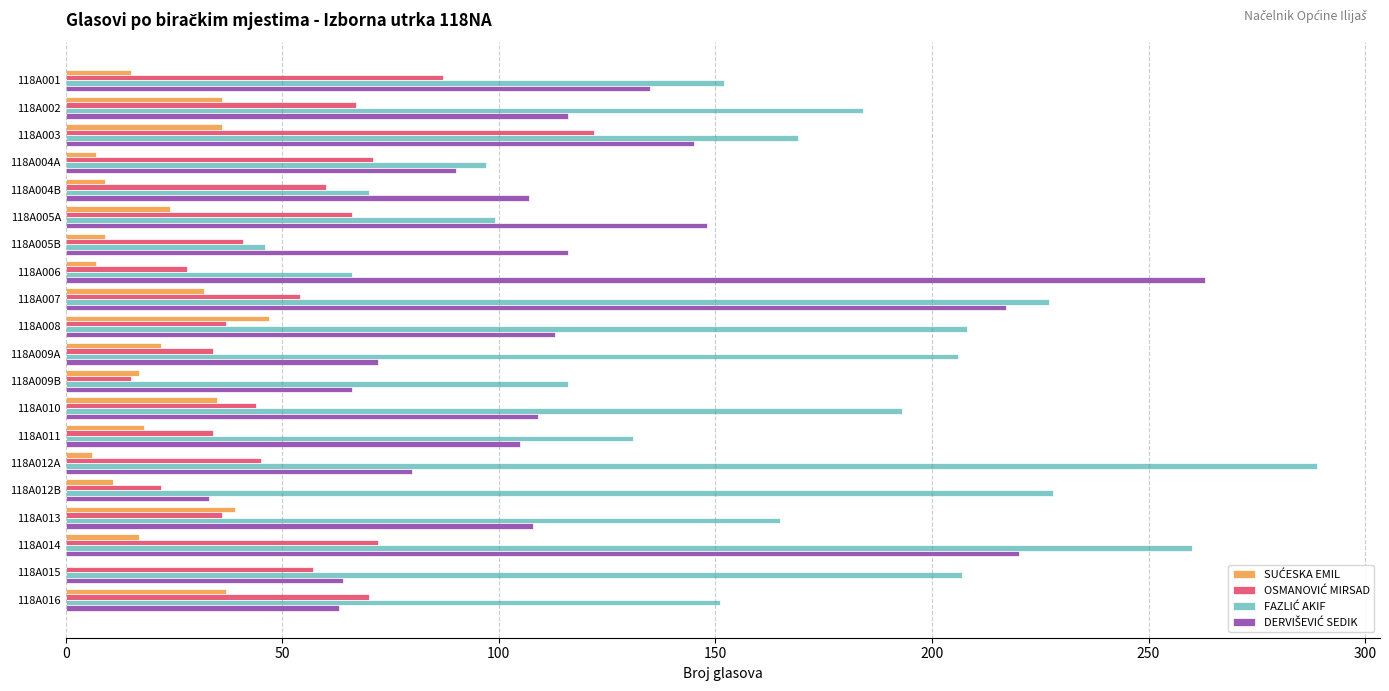

At which category is the sum across all series the highest?

118A014